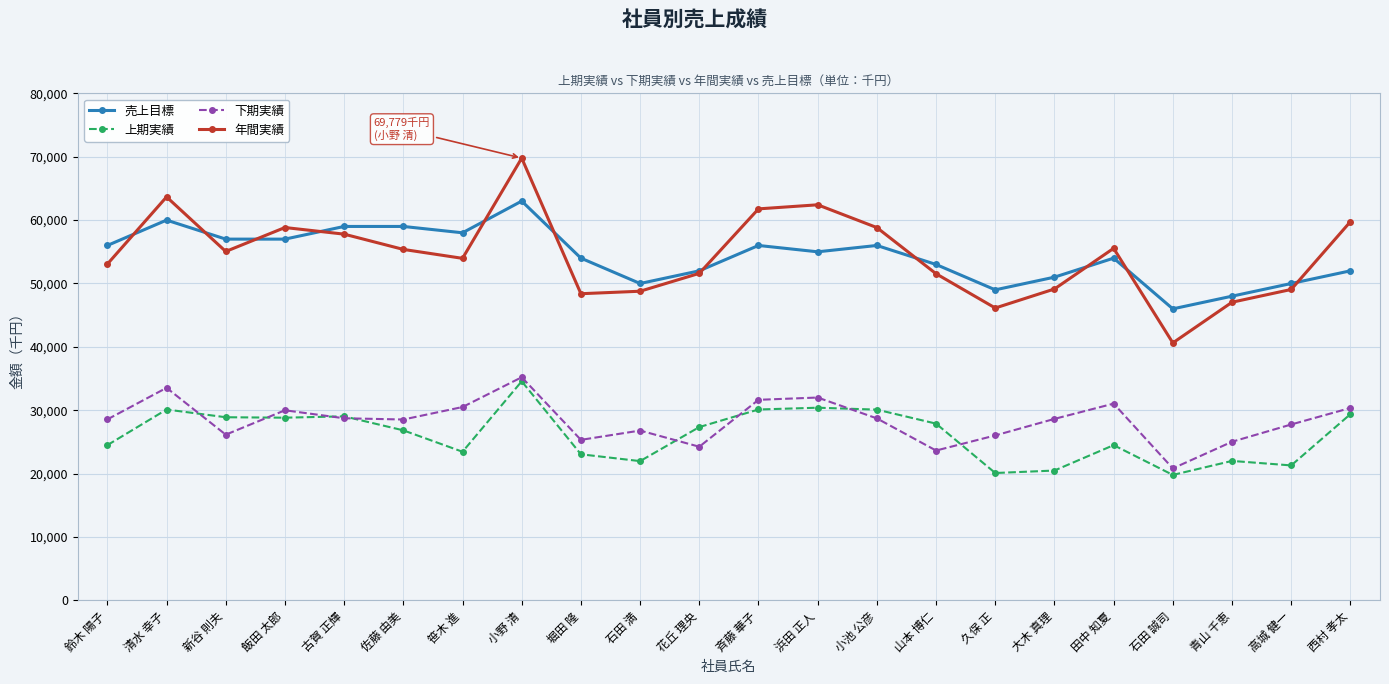

True or false: 上期実績 has a value of 20493 at 大木 真理.

True